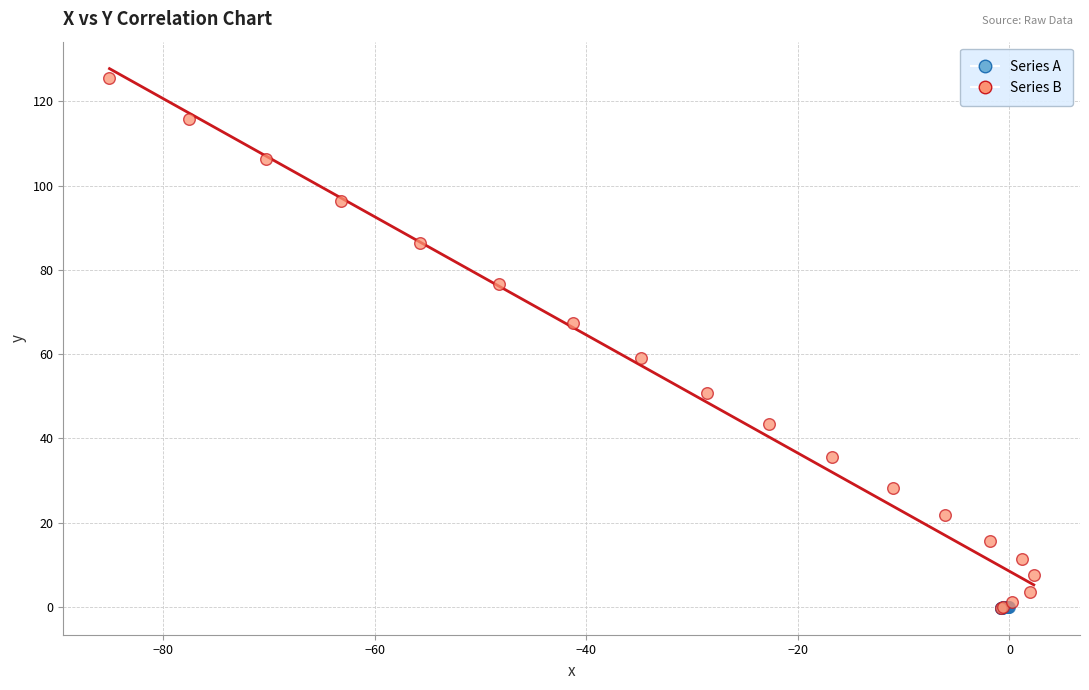

Which series has the largest Y range (max minus min)?

Series B